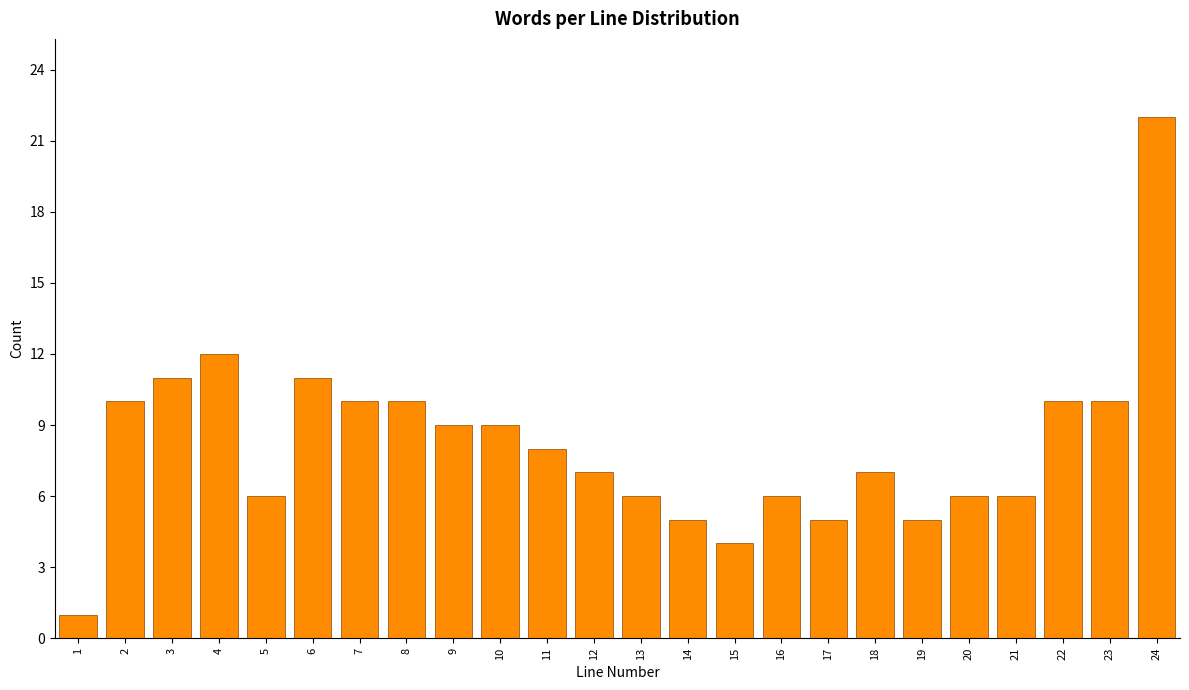

Reading right to left, extract all data points from this chart.

22	10	10	6	6	5	7	5	6	4	5	6	7	8	9	9	10	10	11	6	12	11	10	1